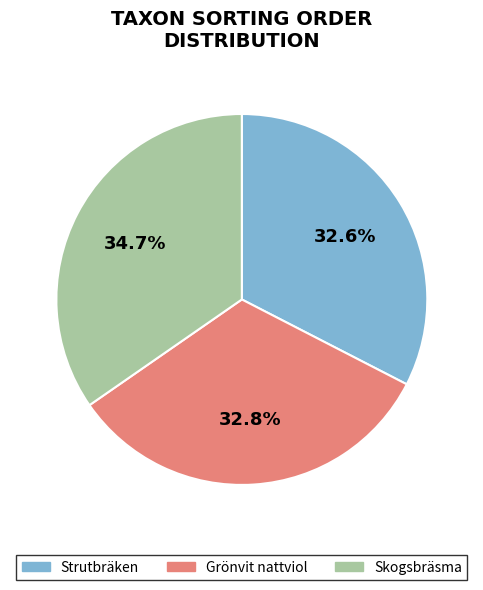

What percentage do Skogsbräsma and Grönvit nattviol together represent?

67.4%